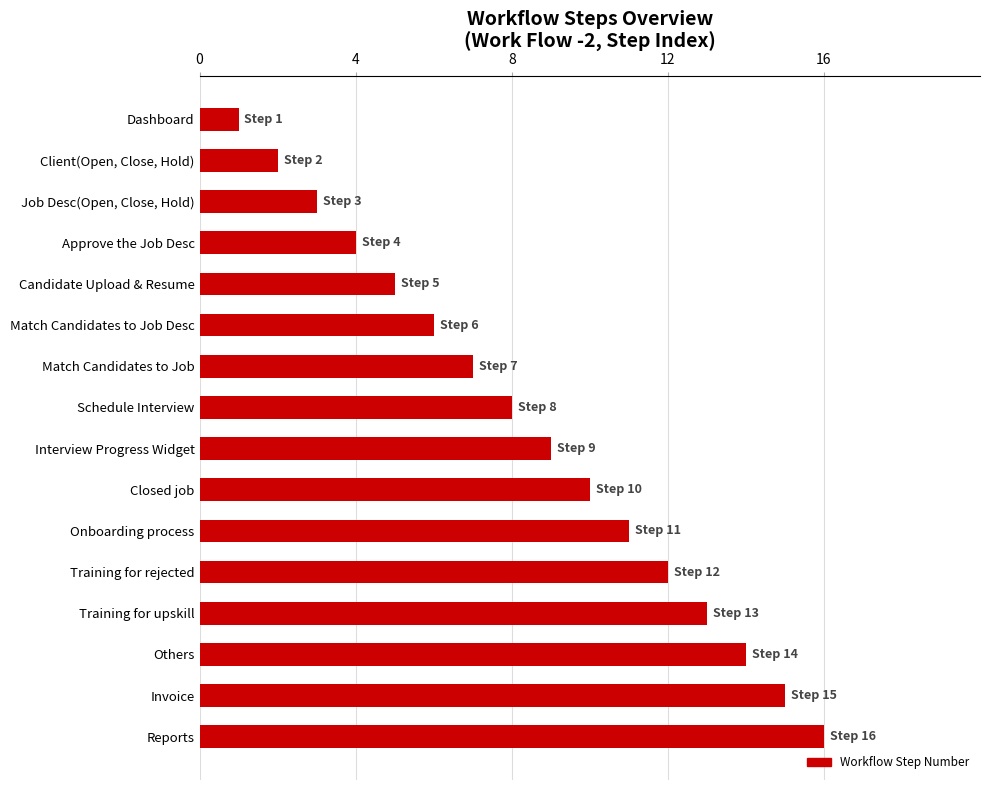

Between Dashboard and Invoice, which is larger?

Invoice